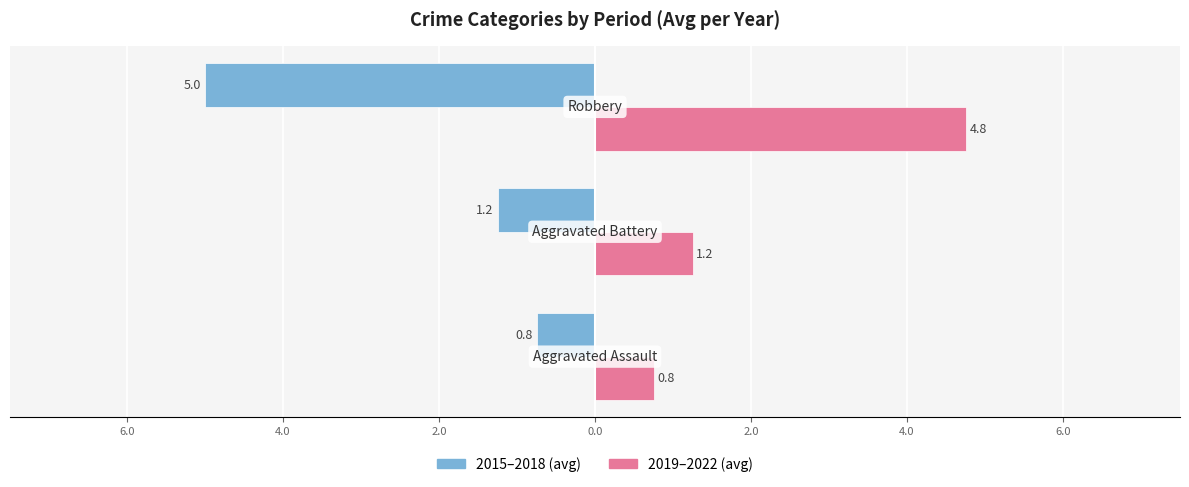

Reading left to right, list all the values displayed in this chart.

2015-2018 avg: -0.8	-1.2	-5.0
2019-2022 avg: 0.8	1.2	4.8